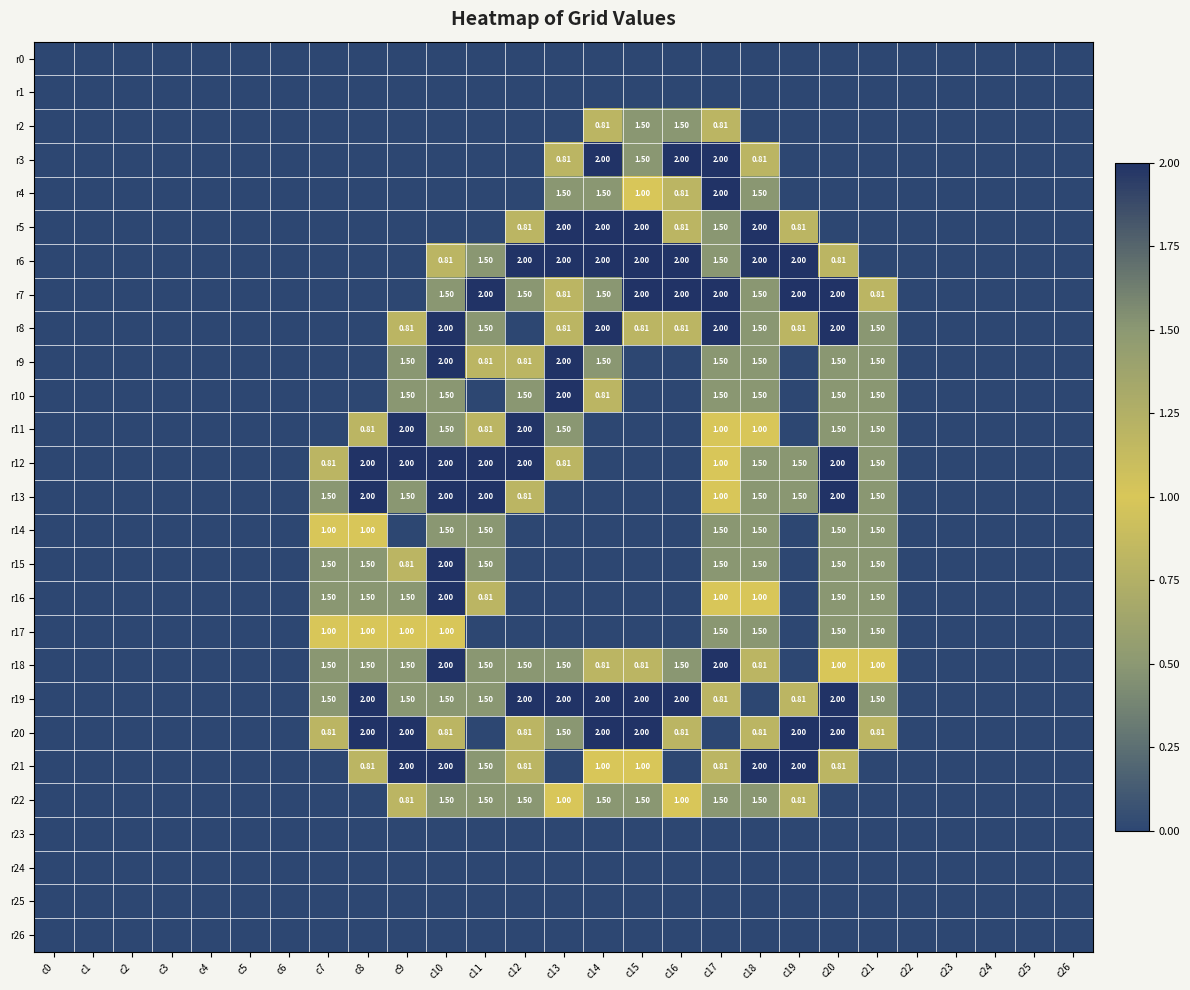

Between c13 and c14, which series saw the biggest shift?

r11